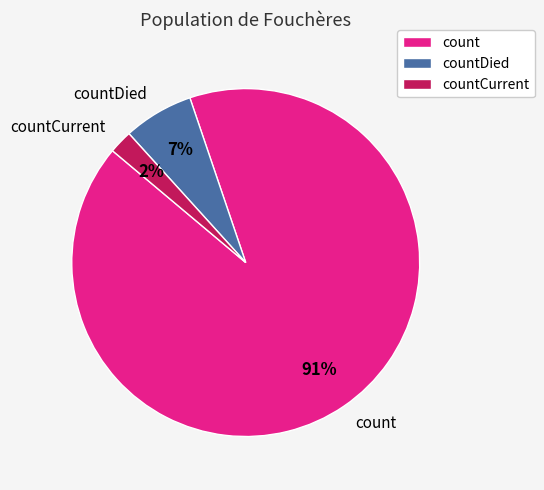

Approximately how many times larger is the value at countCurrent compared to countDied?

0.3